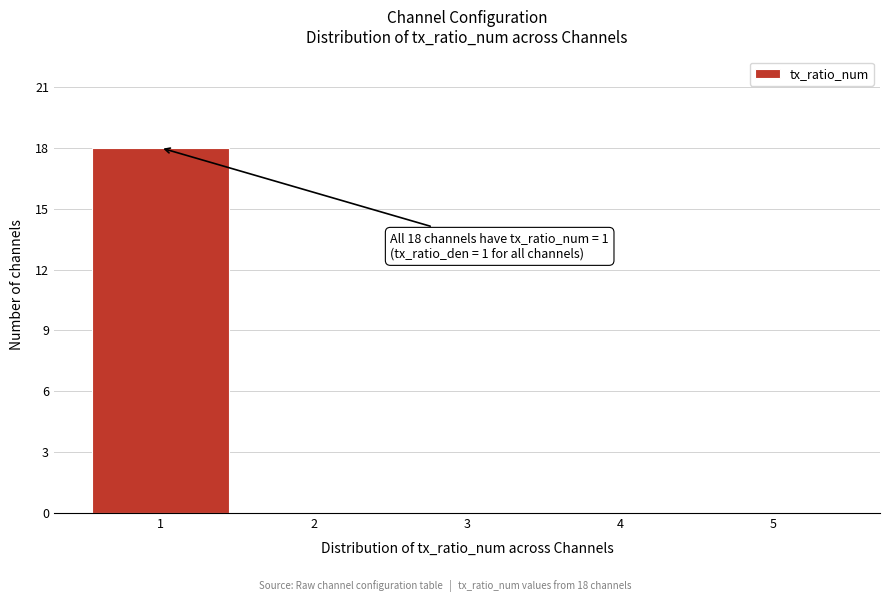

Which range on the x-axis has the tallest bar?

0.5 to 1.5